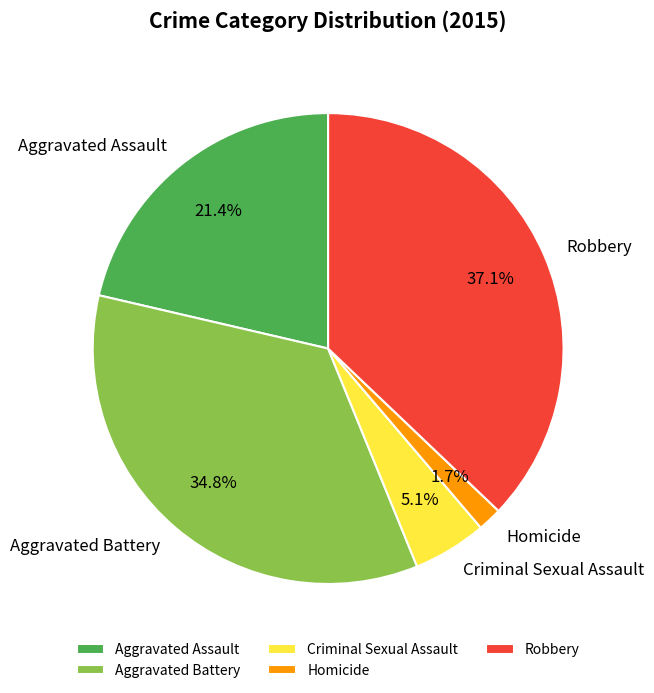

Is there any slice that represents more than half of the pie?

No